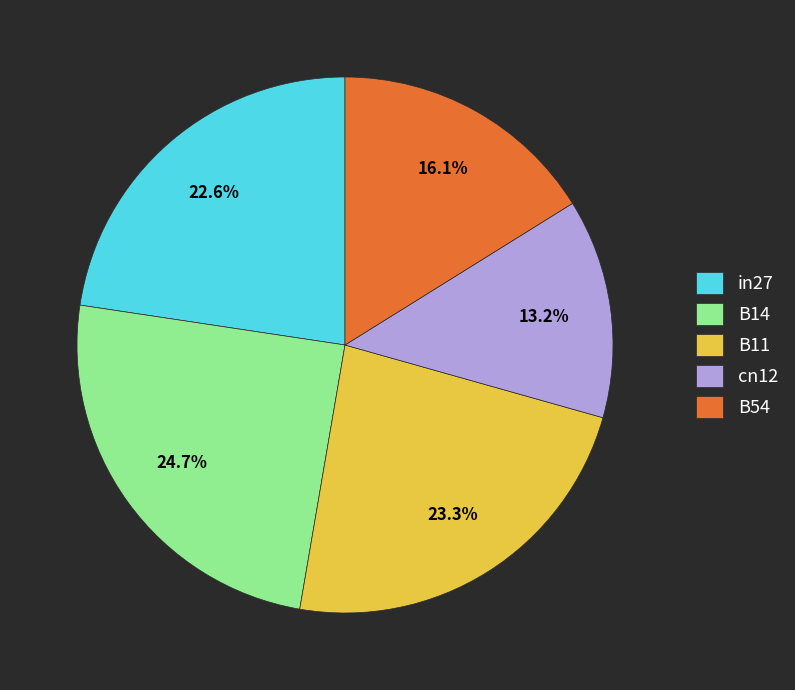

Which slice is the largest?

B14